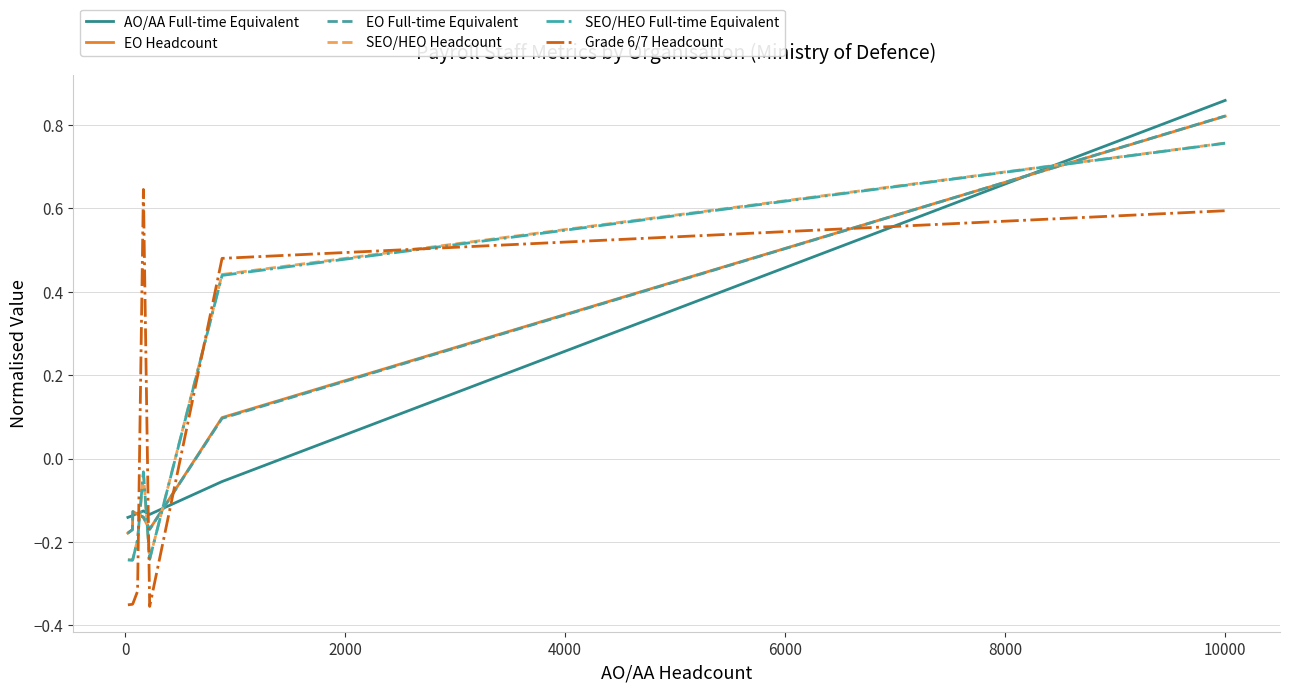

True or false: AO/AA Full-time Equivalent and Grade 6/7 Headcount cross at least once.

True